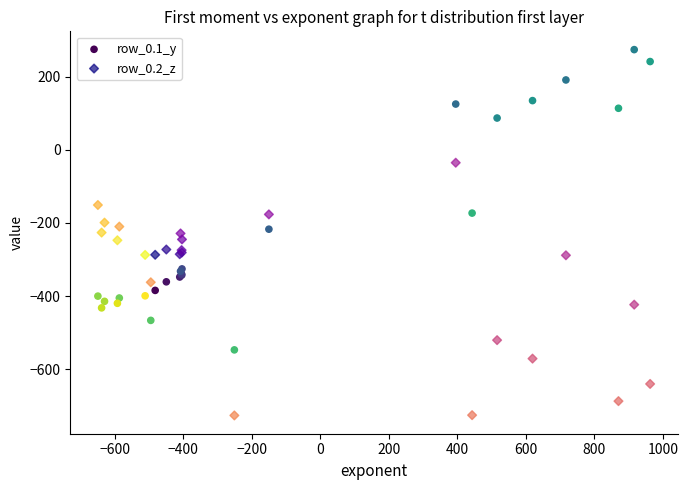

Which series has the largest Y range (max minus min)?

row_0.1_y